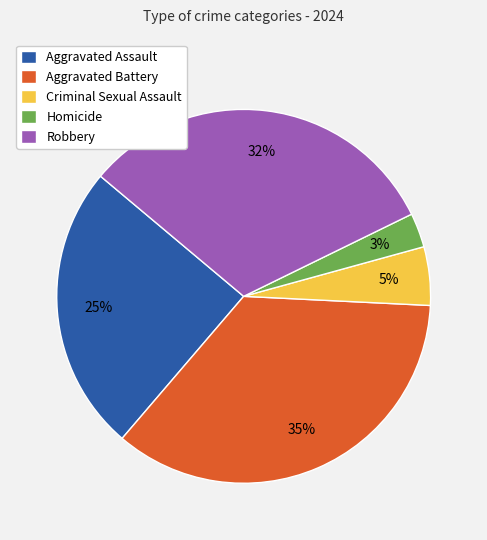

True or false: Robbery accounts for 22% of the total.

False